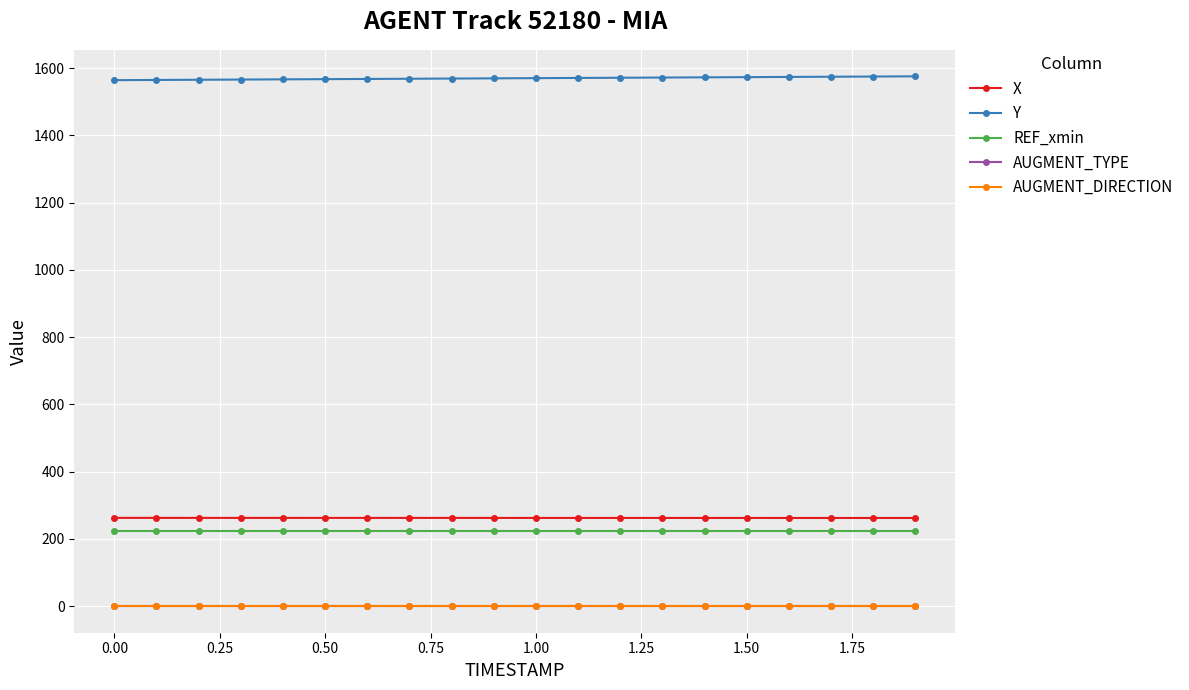

What is the maximum value for X?

262.8